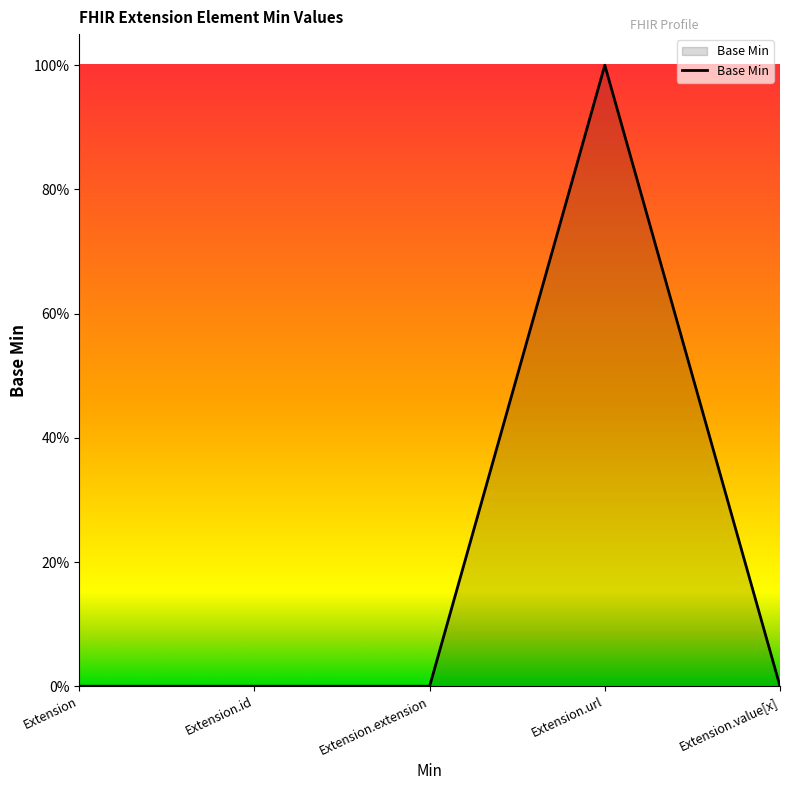

Rank the categories by value from lowest to highest.

Extension, Extension.id, Extension.extension, Extension.value[x], Extension.url